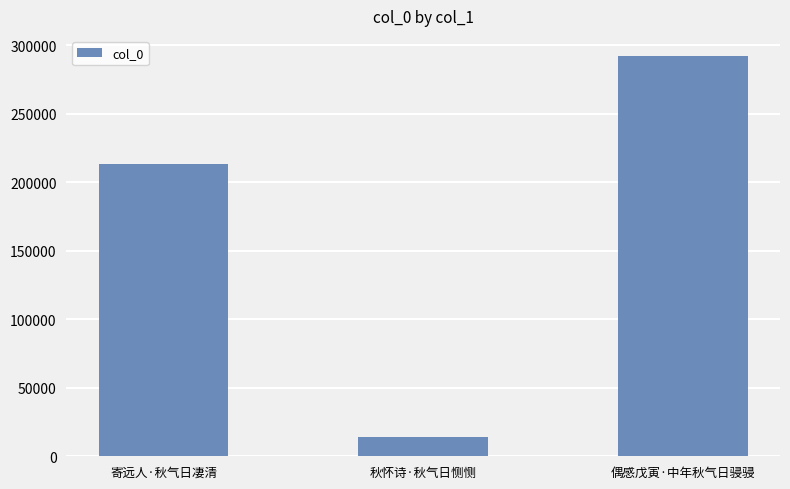

What is the label of the 1st bar from the left?

寄远人·秋气日凄清